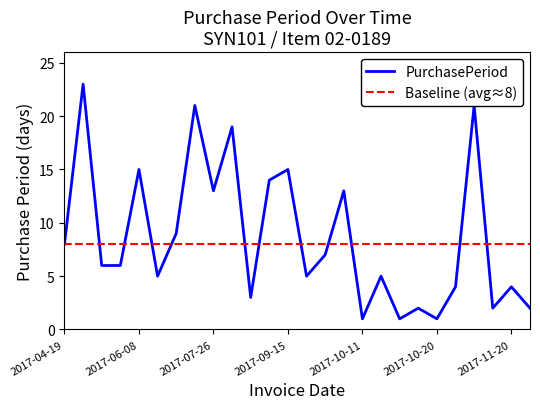

Which series has the widest spread of values?

PurchasePeriod